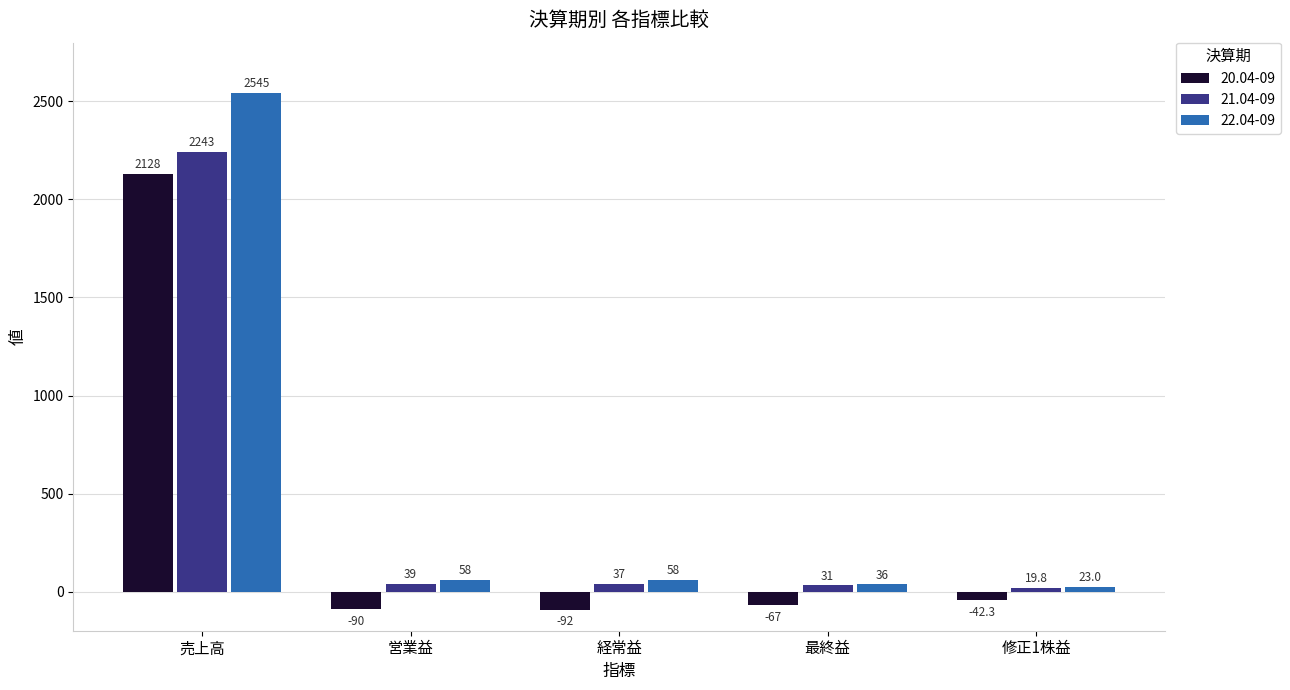

The value of 20.04-09 at 経常益 is -92.0. True or false?

True